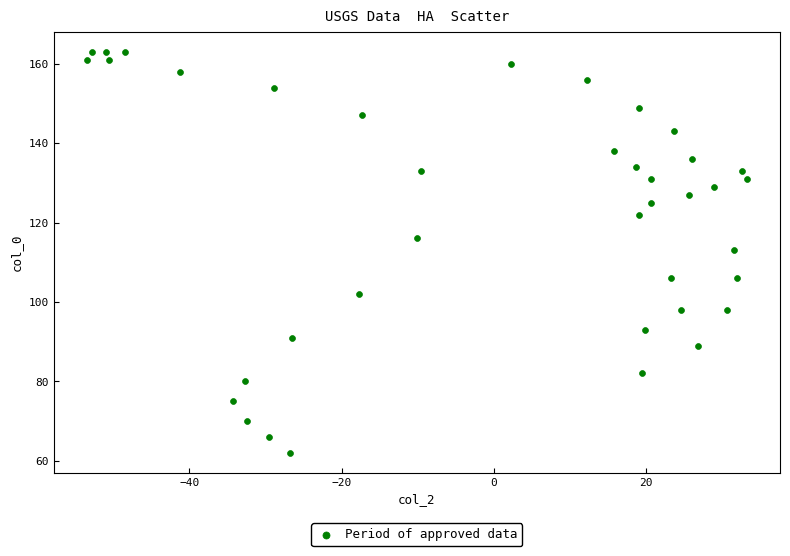

What is the range of Y values (max minus min)?

101